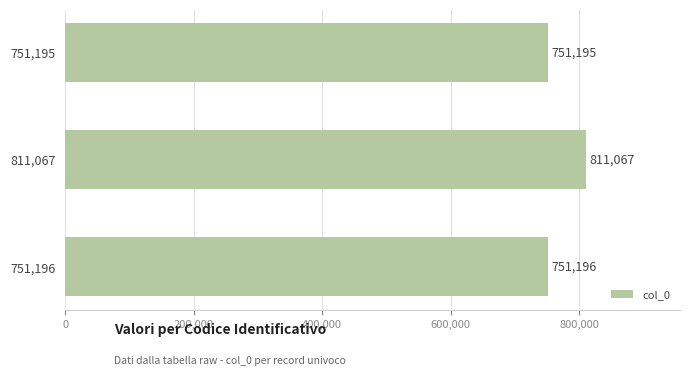

Reading top to bottom, what are all the values shown in this chart?

751195	811067	751196